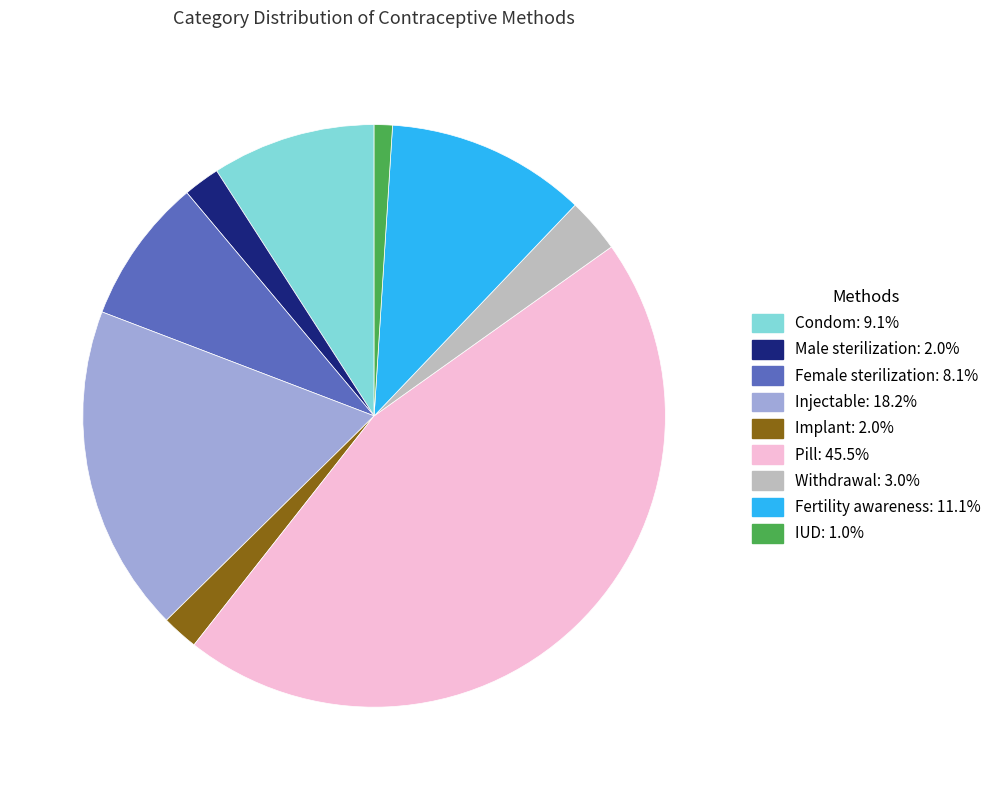

What is the largest slice in the pie chart?

Pill